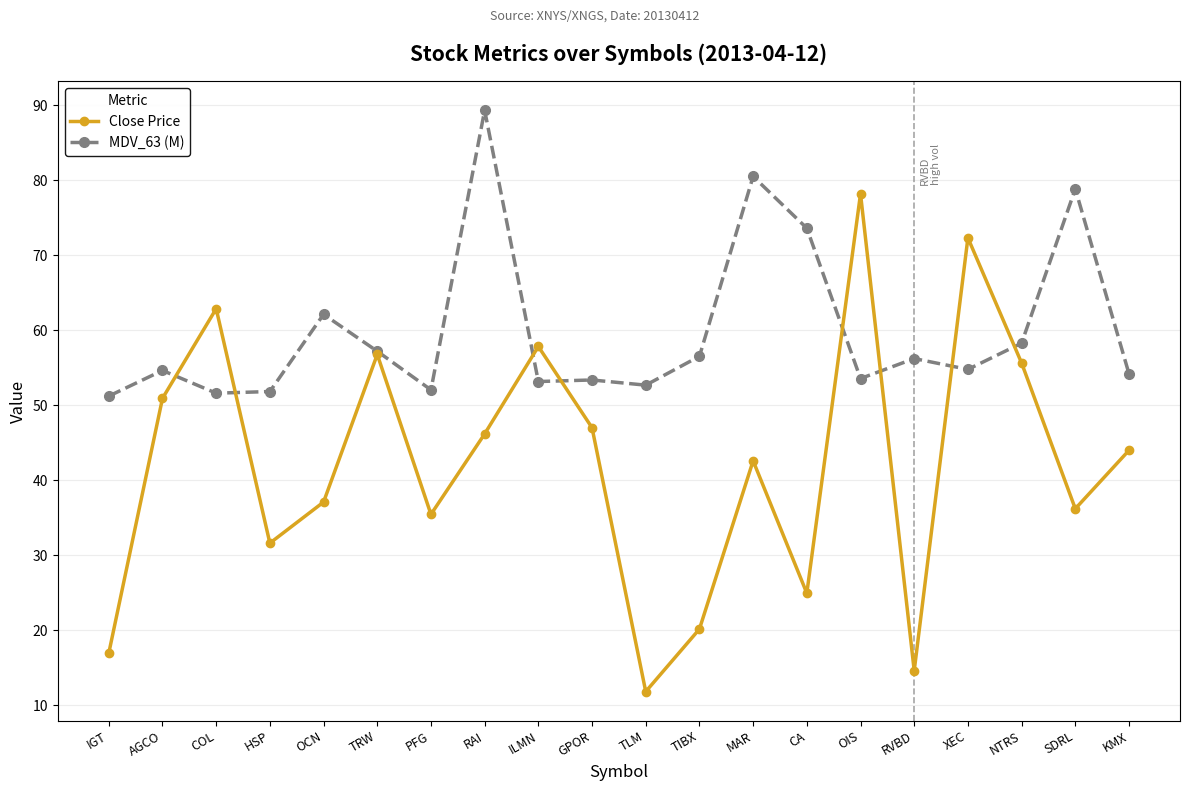

How many lines are shown in the chart?

2